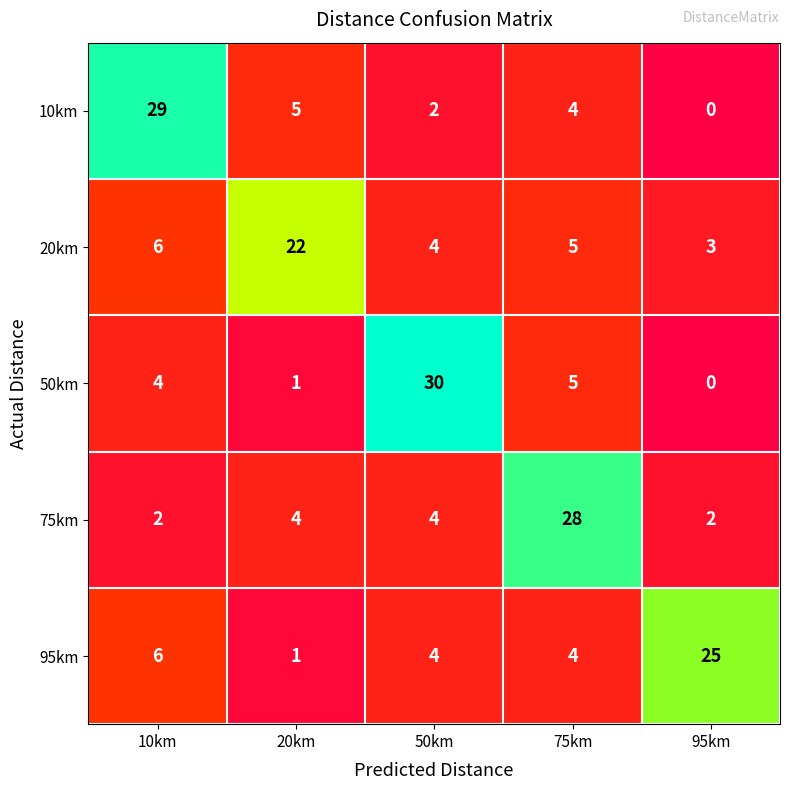

Is it true that 10km equals 6 at 75km?

False